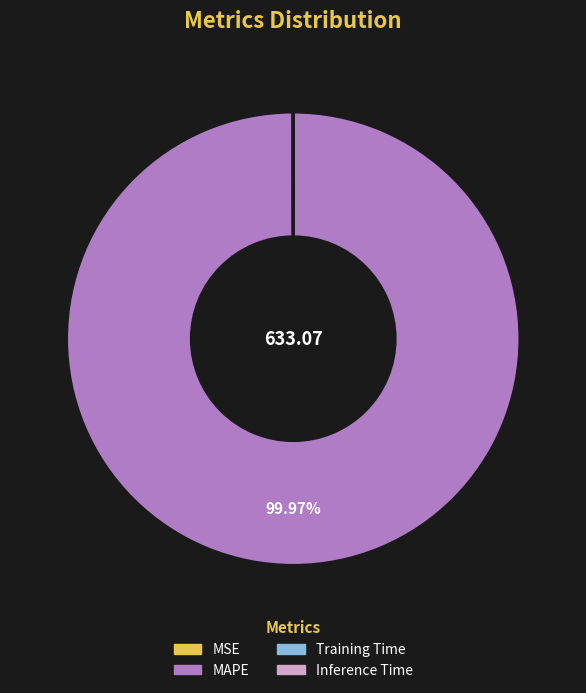

Which slice is the largest?

MAPE